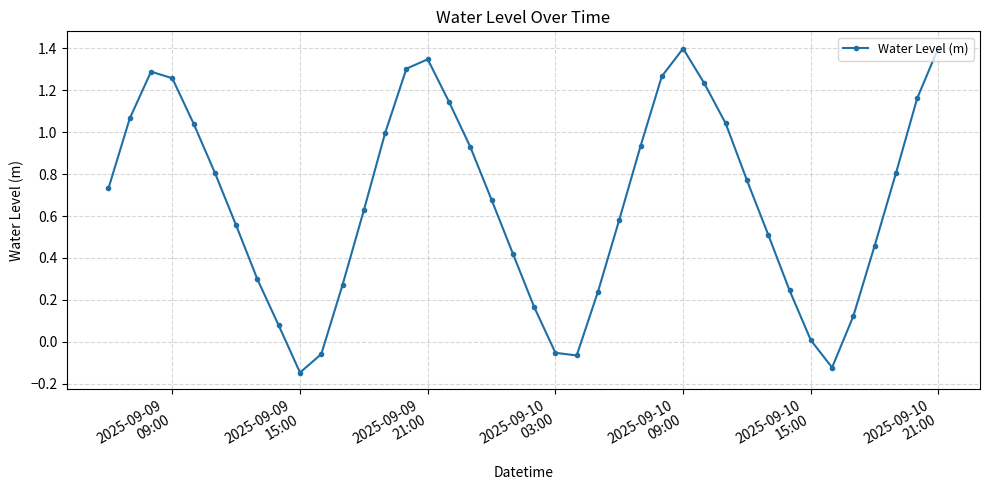

What is the greatest value displayed?

1.4